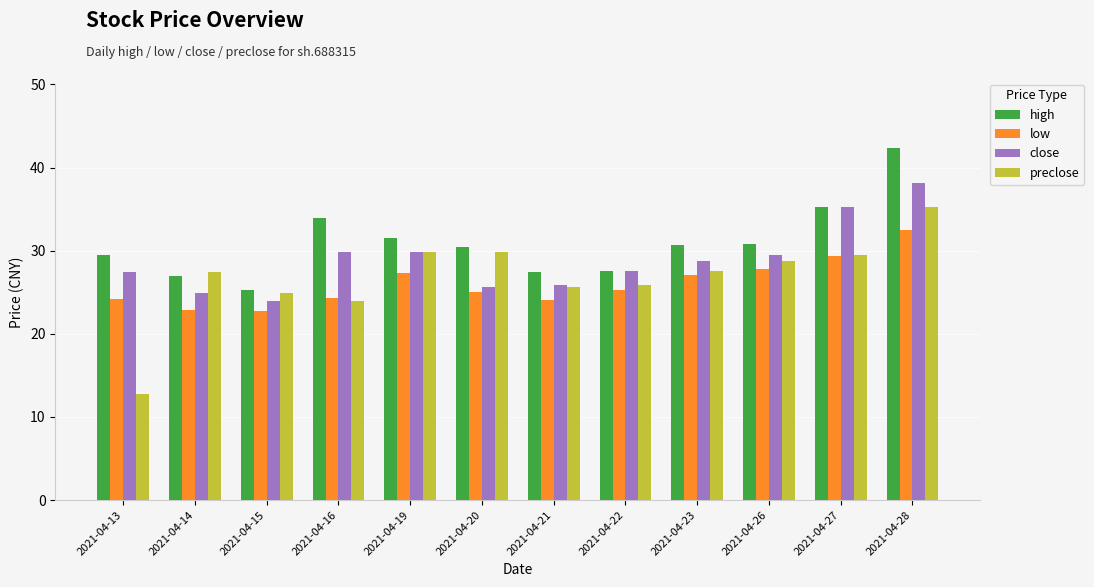

What is the sum of all low values?

312.8